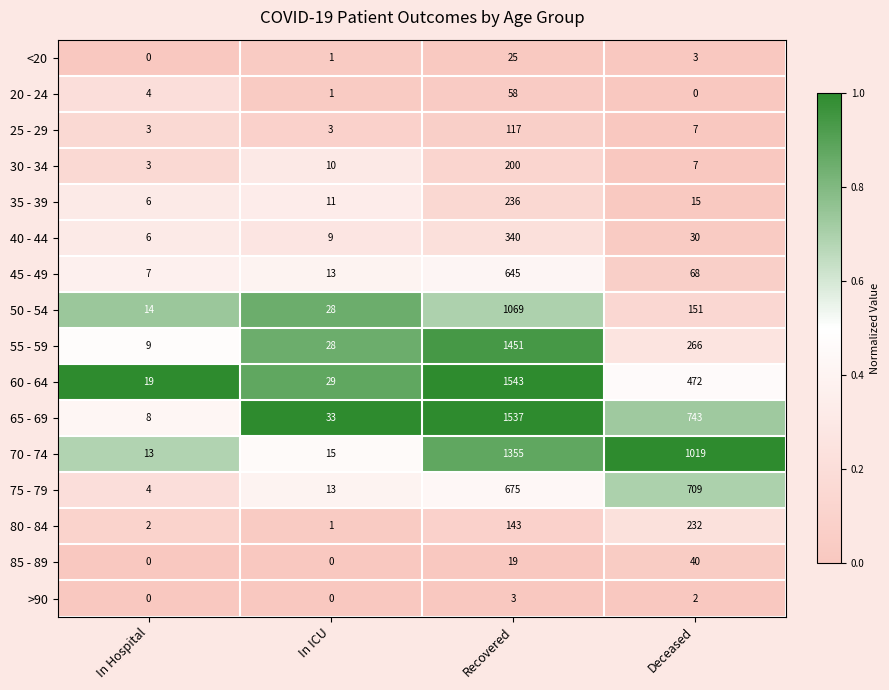

Is it true that 80 - 84 equals 232 at Deceased?

True